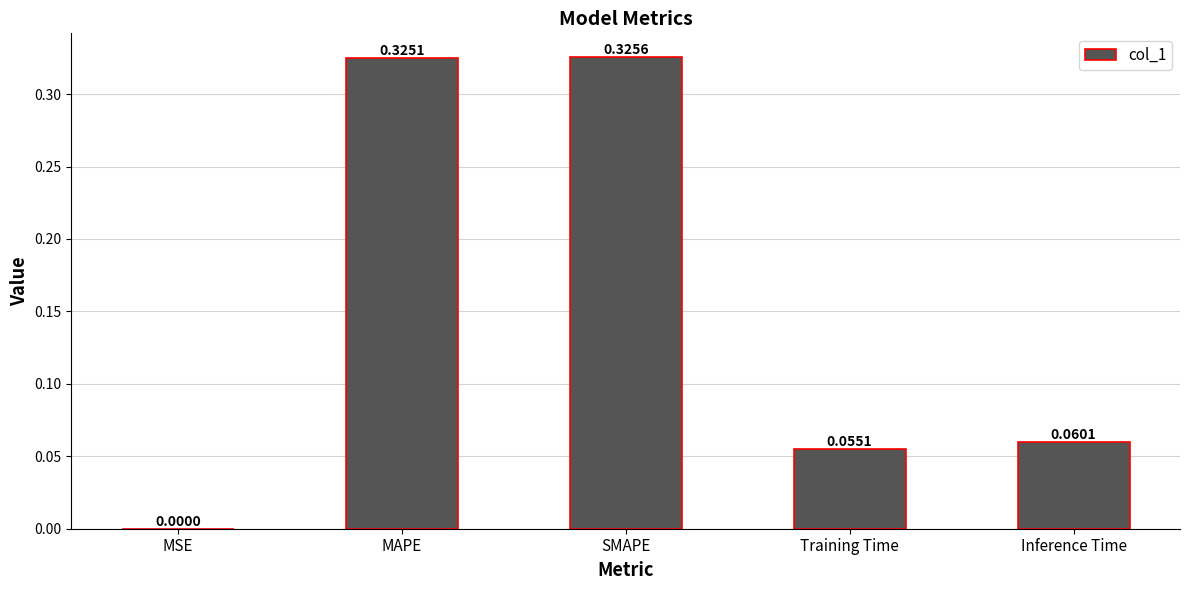

Which category has the highest value across all series?

SMAPE